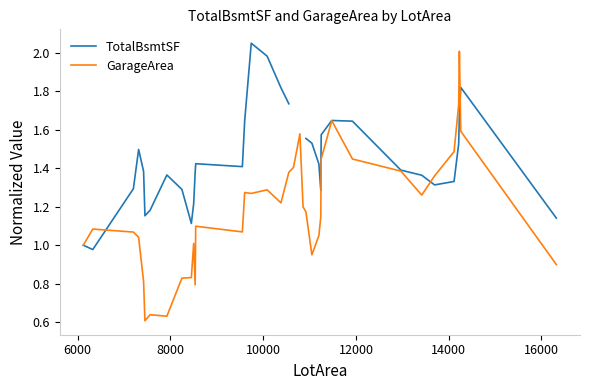

Rank the series by their maximum value, from highest to lowest.

TotalBsmtSF, GarageArea